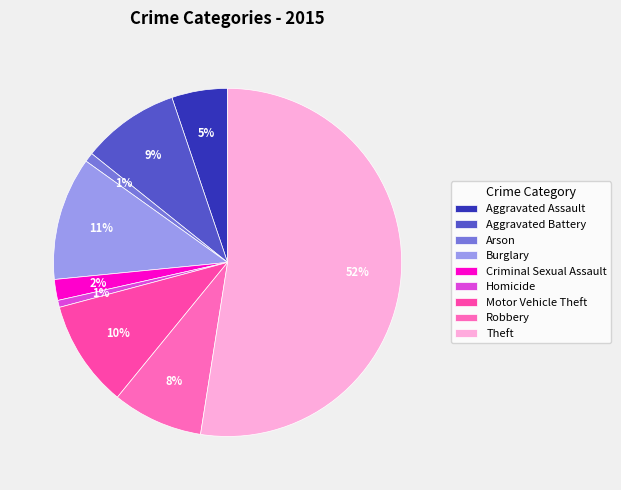

Is the sum of Aggravated Assault and Criminal Sexual Assault greater than half?

No